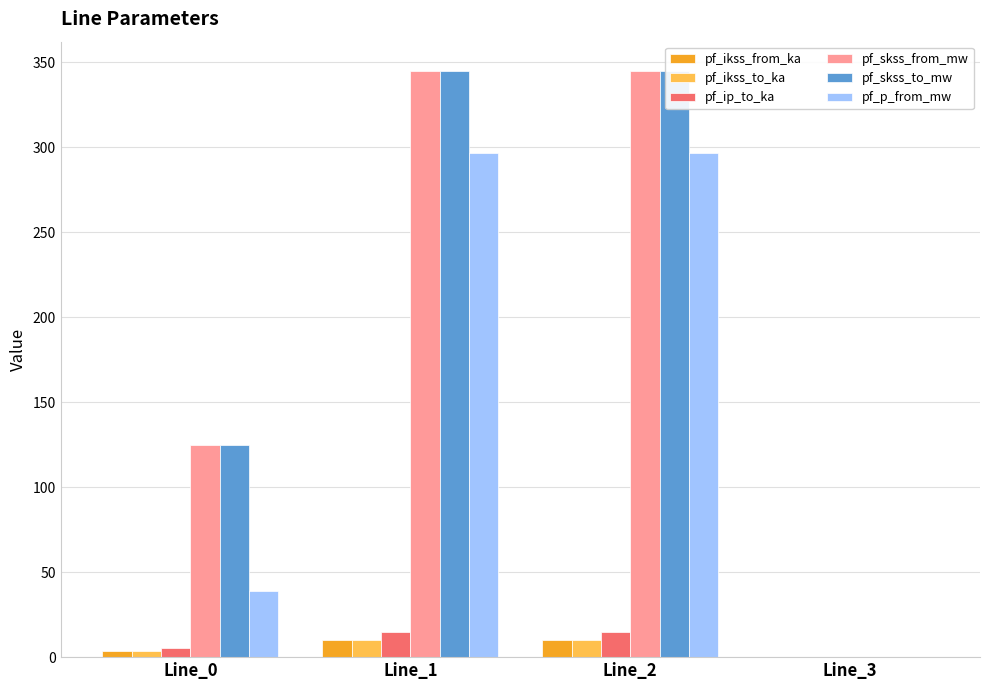

The pf_ikss_to_ka series shows 6.5 at Line_1. True or false?

False